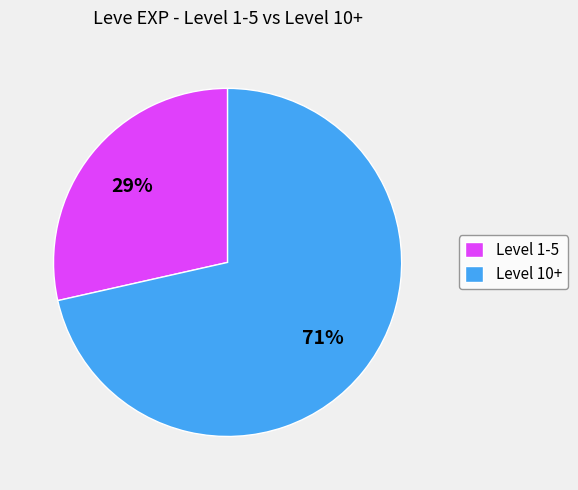

To the nearest percent, what is the average slice percentage?

50%